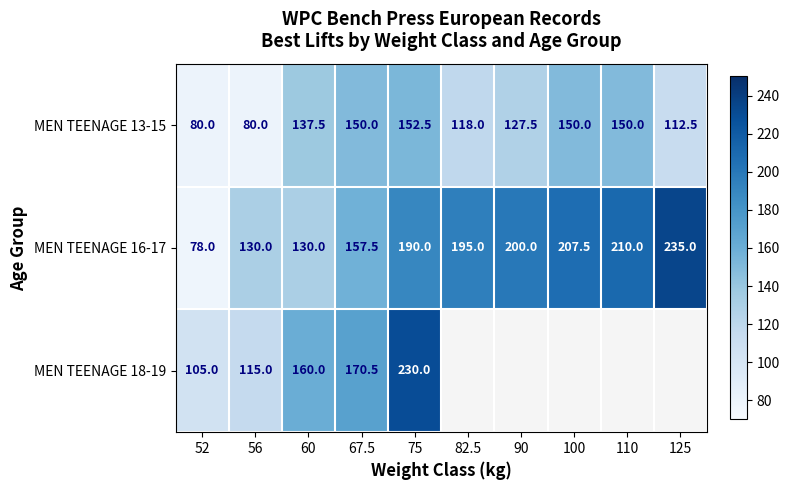

Which series changed the most between 56 and 75?

MEN TEENAGE 18-19